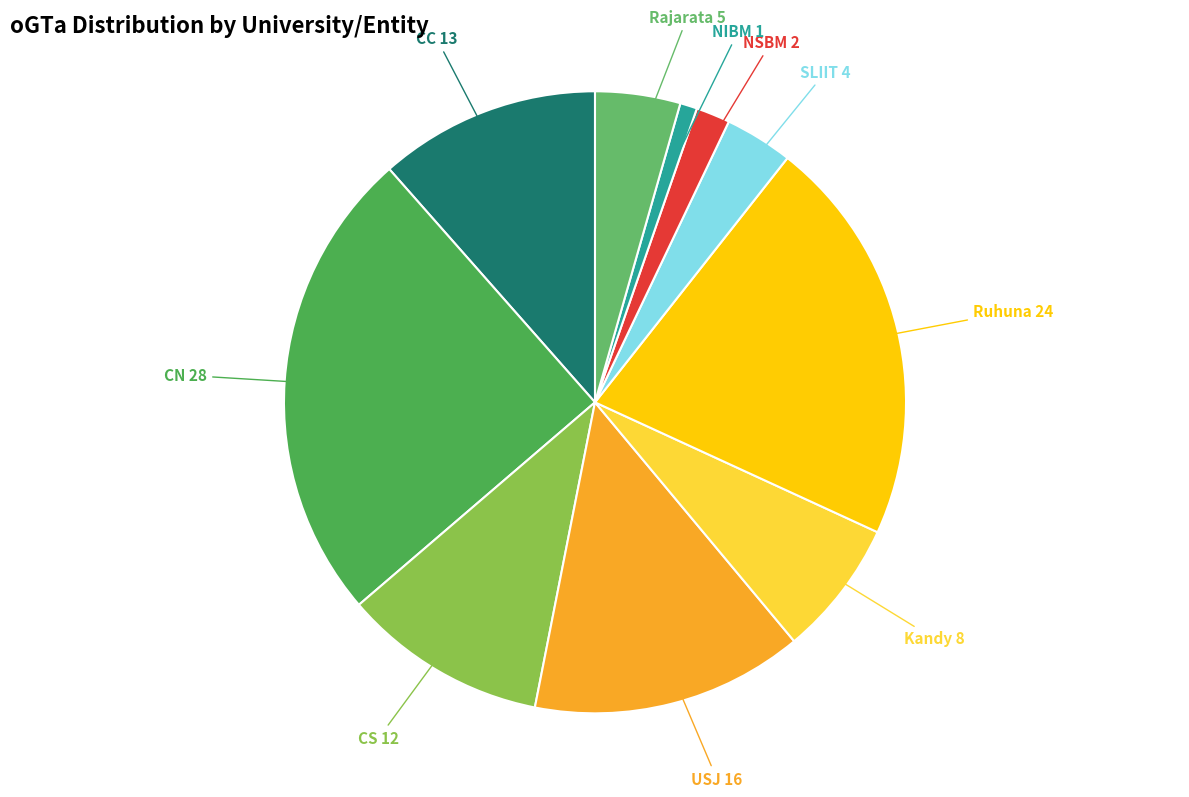

Is it true that Rajarata is 4% of the pie?

True